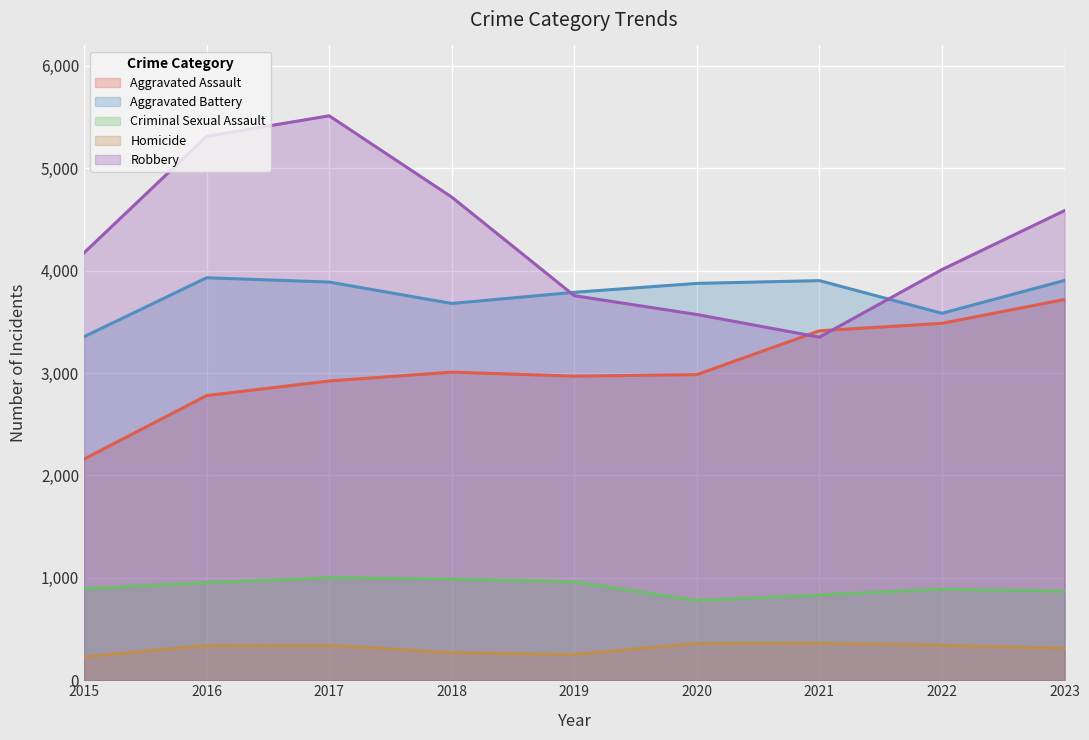

In Criminal Sexual Assault, how many points are lower than both neighbors (excluding endpoints)?

1